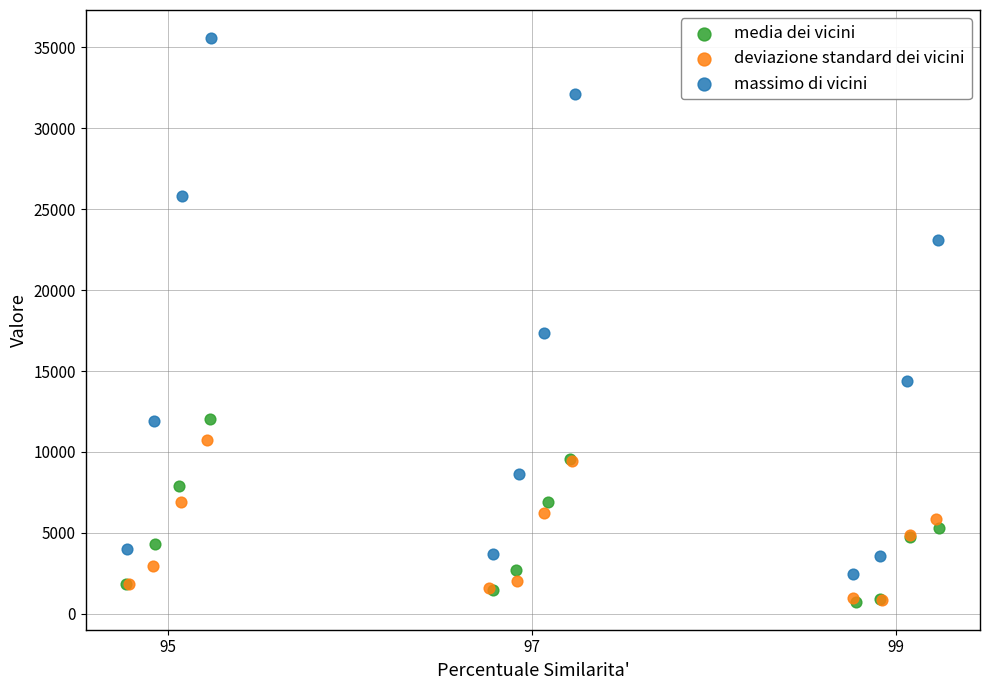

Which series contains the highest Y value?

massimo di vicini